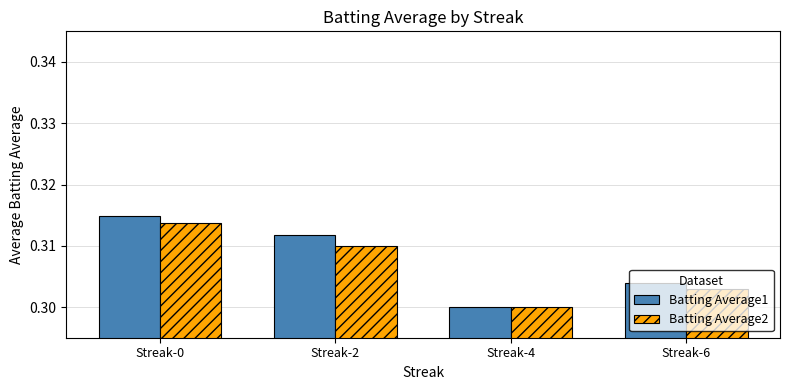

How many groups of bars are there?

4